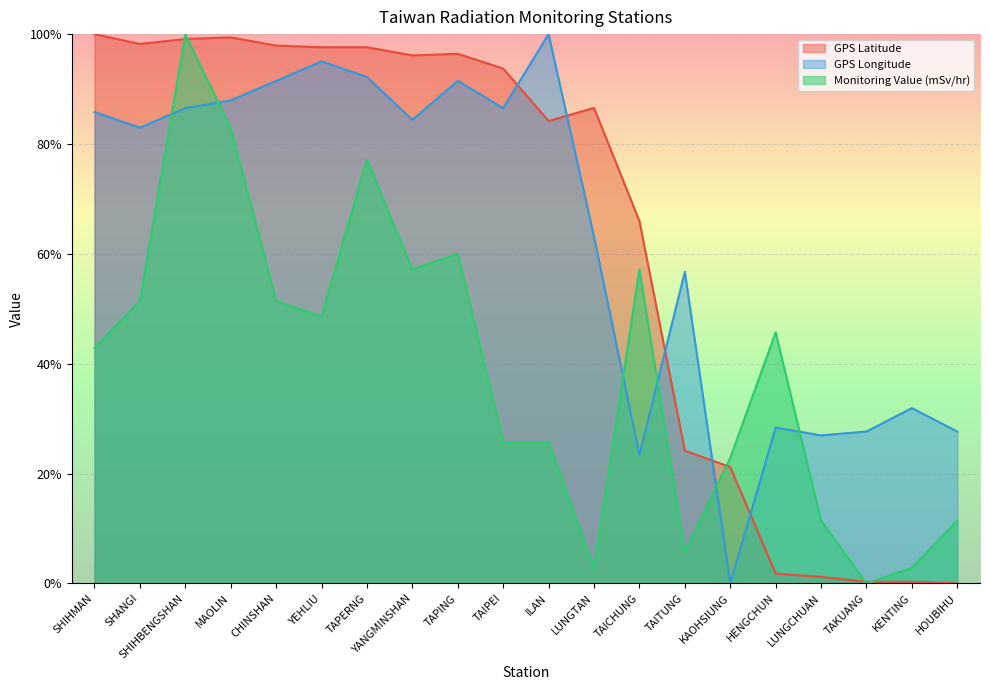

What is the difference between the GPS Longitude values at TAICHUNG and SHANGI?

59.6